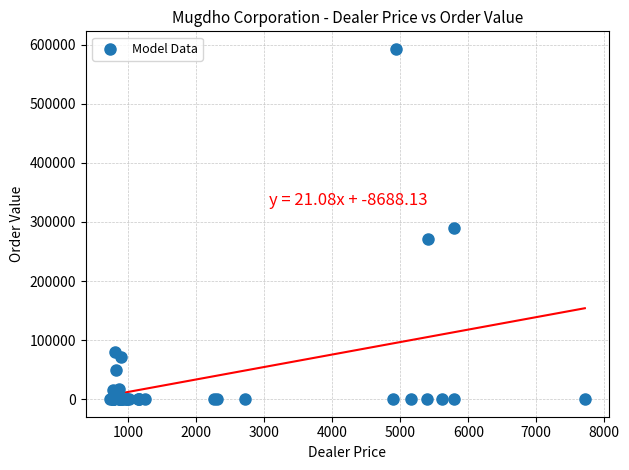

What Y value in the scatter plot is closest to 296460?

289638.0